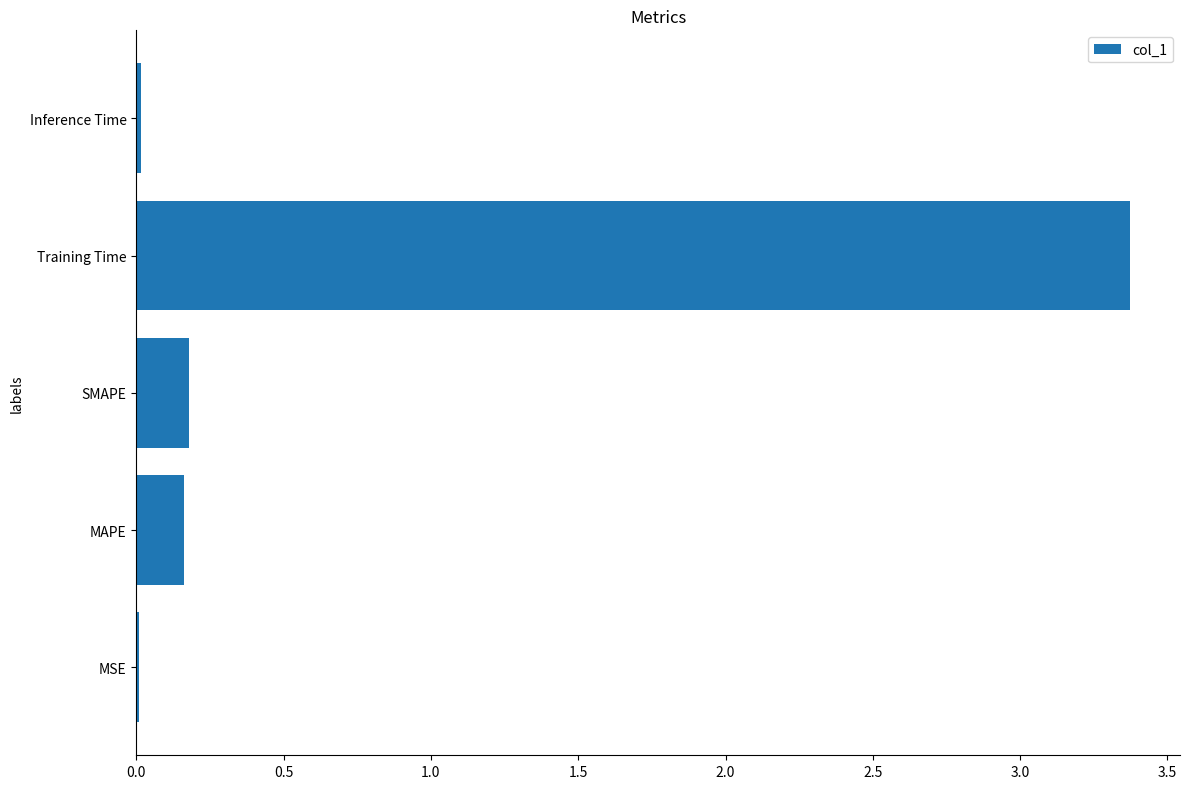

The chart shows a value of 0.0 at MSE. True or false?

True